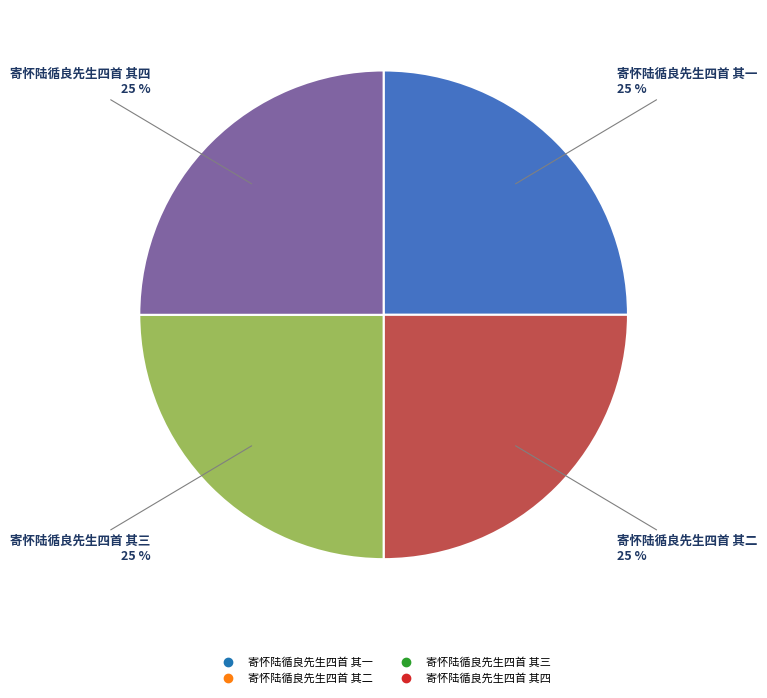

To the nearest percent, what portion does 寄怀陆循良先生四首 其二 represent?

25%